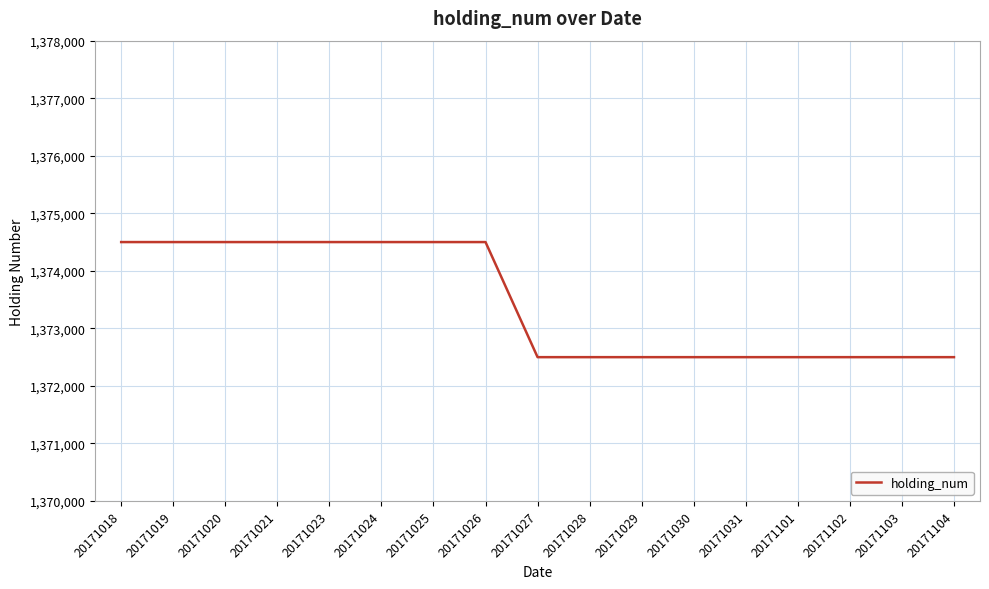

What is the difference between the second highest and second lowest values?

2000